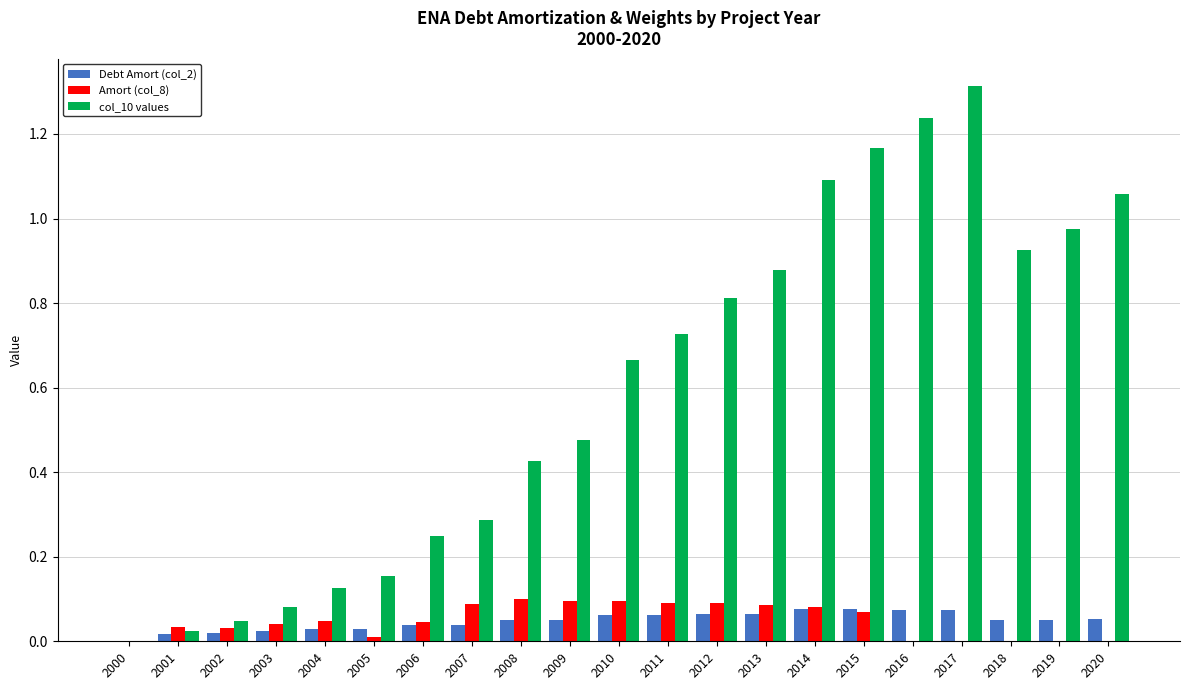

What are all the series names shown in the legend?

Debt Amort (col_2), Amort (col_8), col_10 values